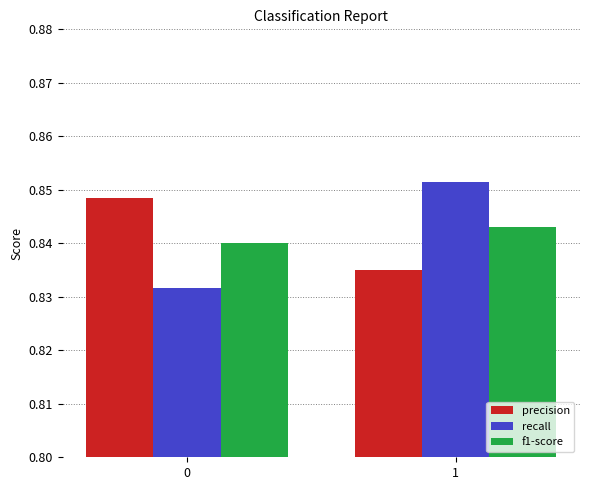

At how many categories does at least one series exceed 0?

2